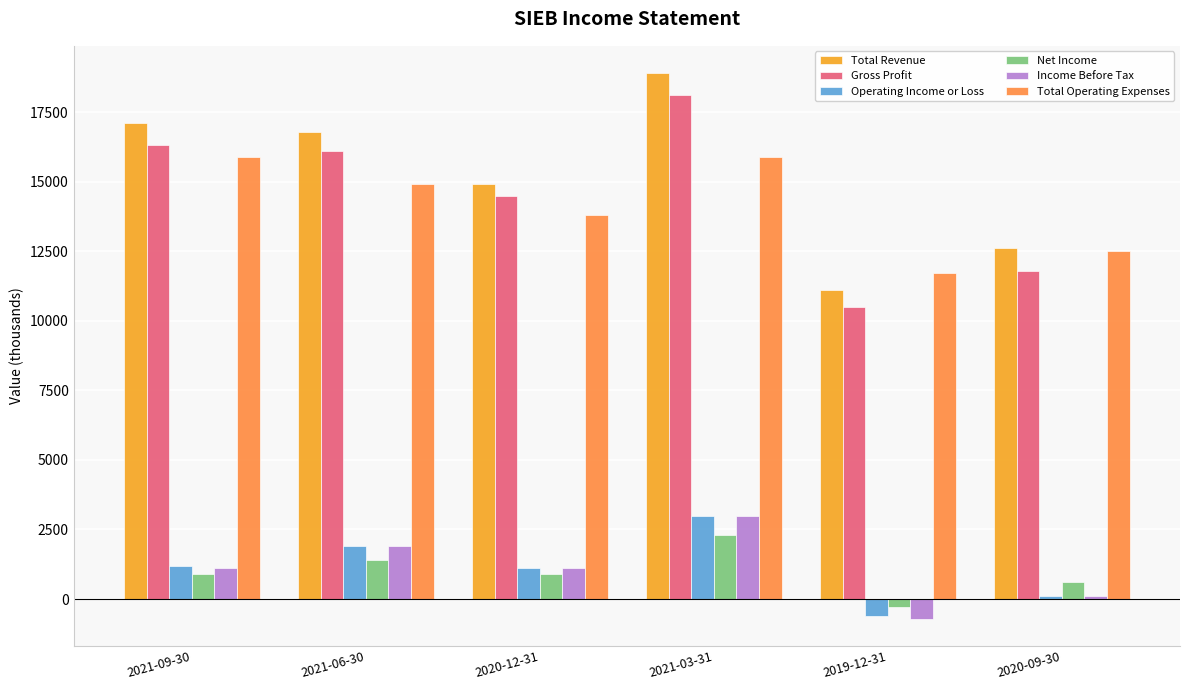

True or false: Total Operating Expenses has a value of 14900 at 2021-06-30.

True